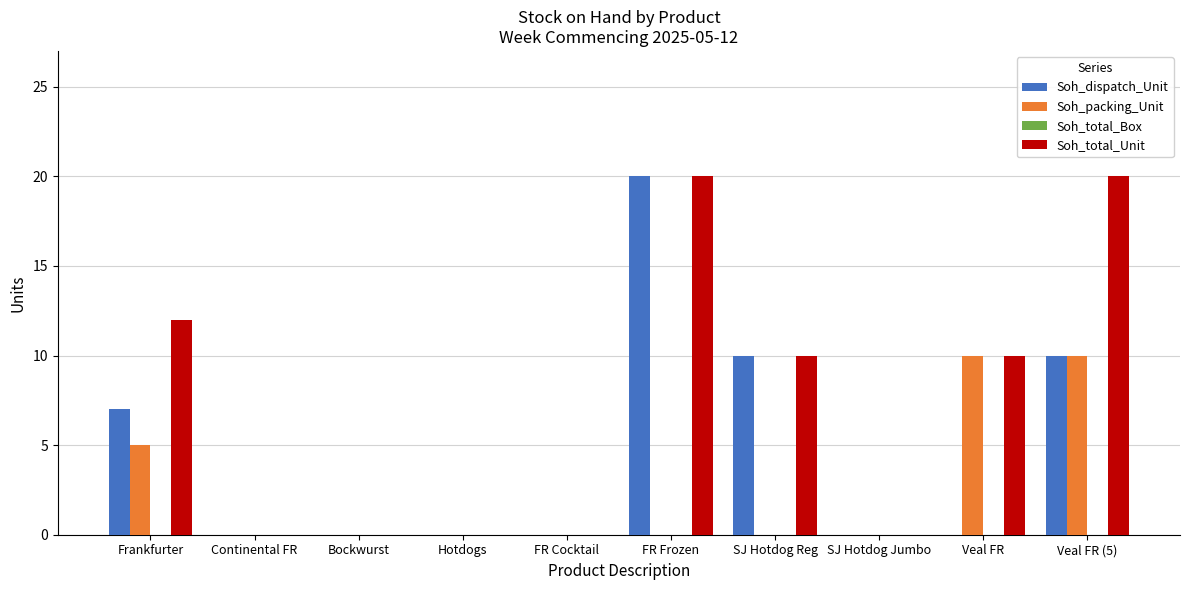

Which series has the largest total across all categories?

Soh_total_Unit